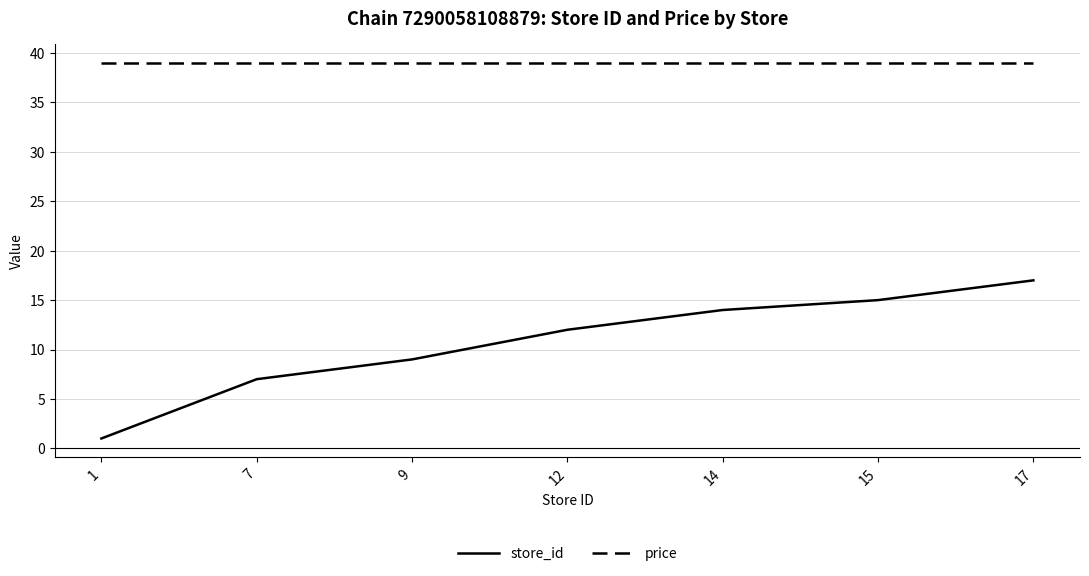

At how many categories does at least one series exceed 15?

7